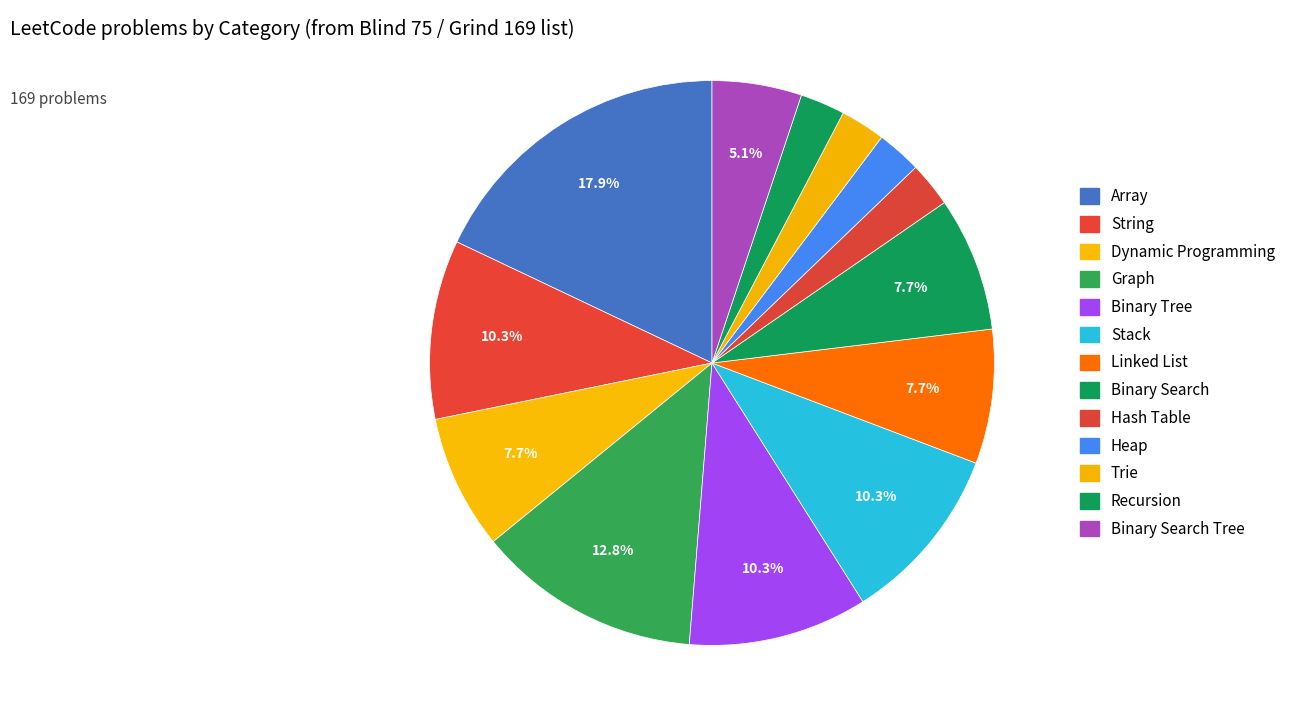

Which category has the smallest portion of the pie?

Hash Table